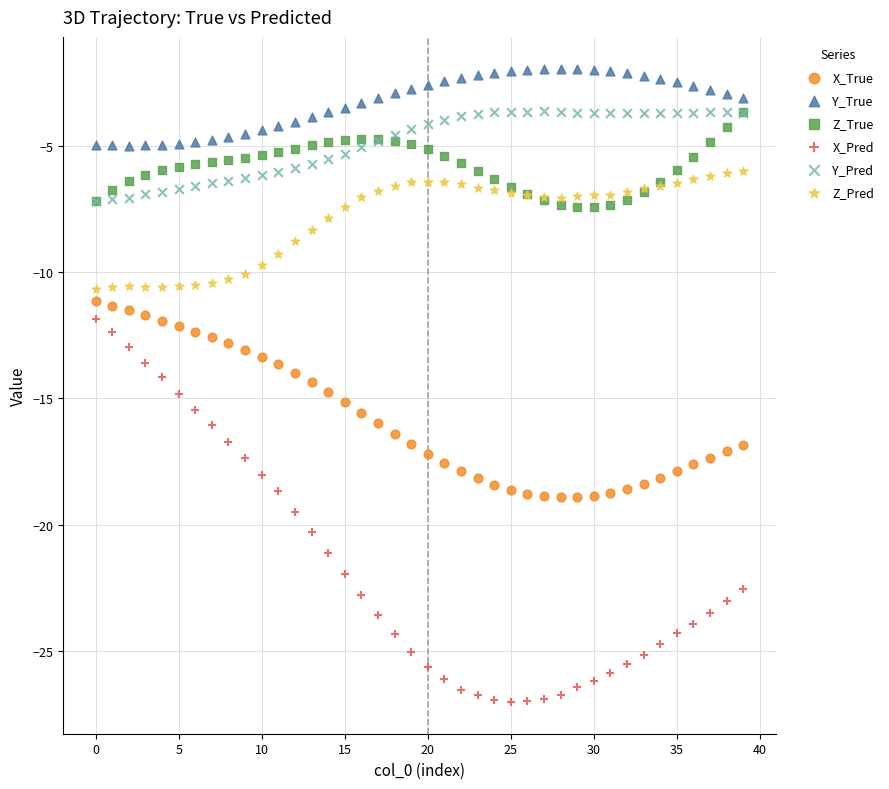

Which series contains the highest Y value?

Y_True